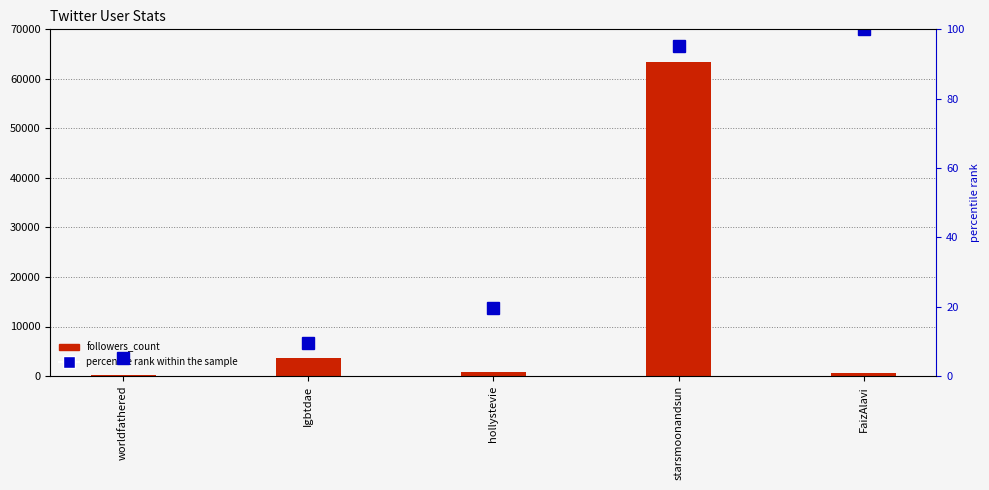

Which series changed the most between hollystevie and starsmoonandsun?

followers_count